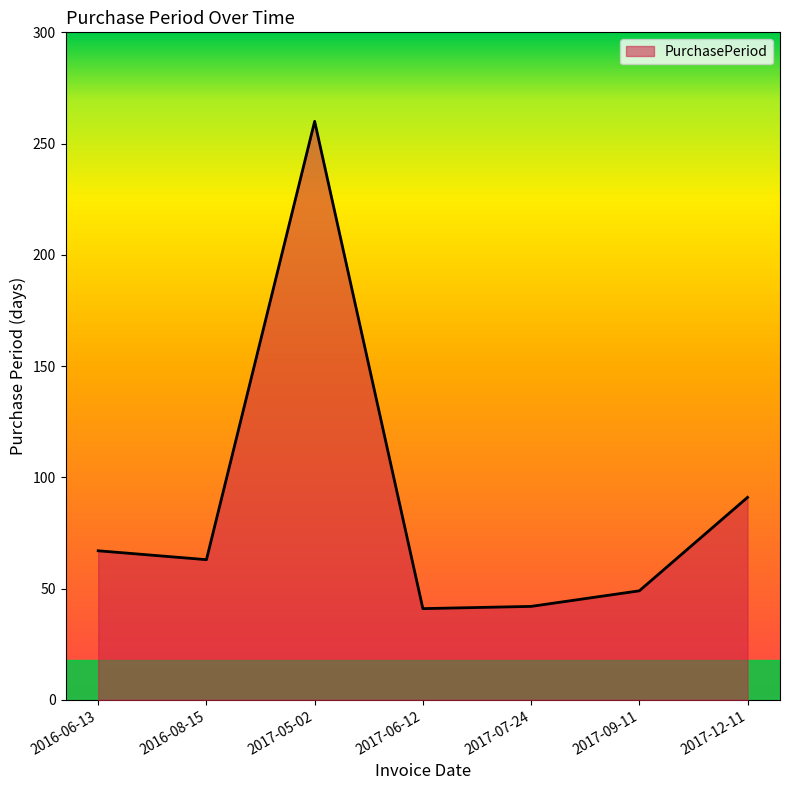

What is the difference between the second highest and second lowest values?

49